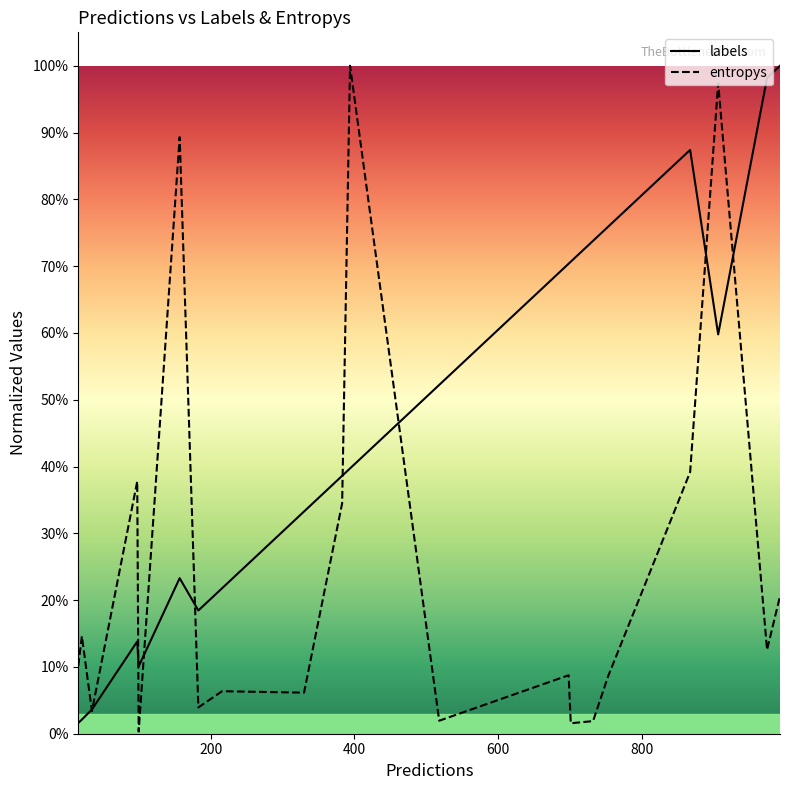

Reading right to left, what are all the values shown in this chart?

labels: 1.0	1.0	0.6	0.9	0.8	0.7	0.7	0.7	0.5	0.4	0.4	0.3	0.2	0.2	0.2	0.1	0.1	0.0	0.0	0.0
entropys: 0.2	0.1	1.0	0.4	0.1	0.0	0.0	0.1	0.0	1.0	0.3	0.1	0.1	0.0	0.9	0.0	0.4	0.0	0.1	0.1